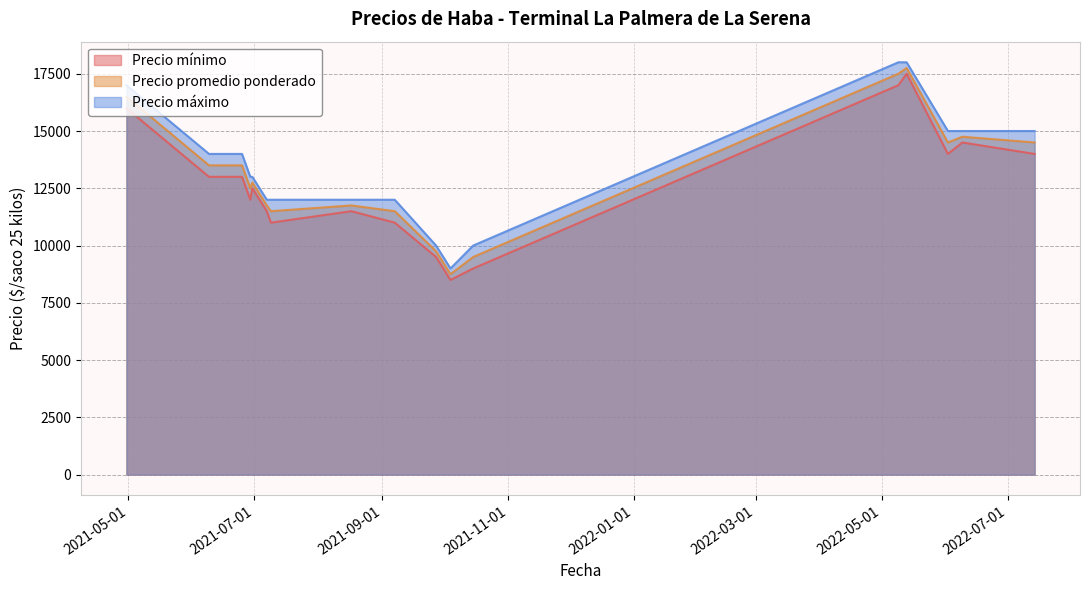

At how many categories does at least one series exceed 15305?

3